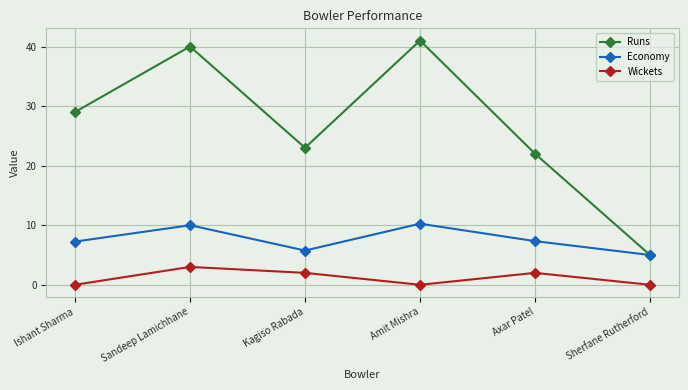

Rank the series by their average value, from lowest to highest.

Wickets, Economy, Runs